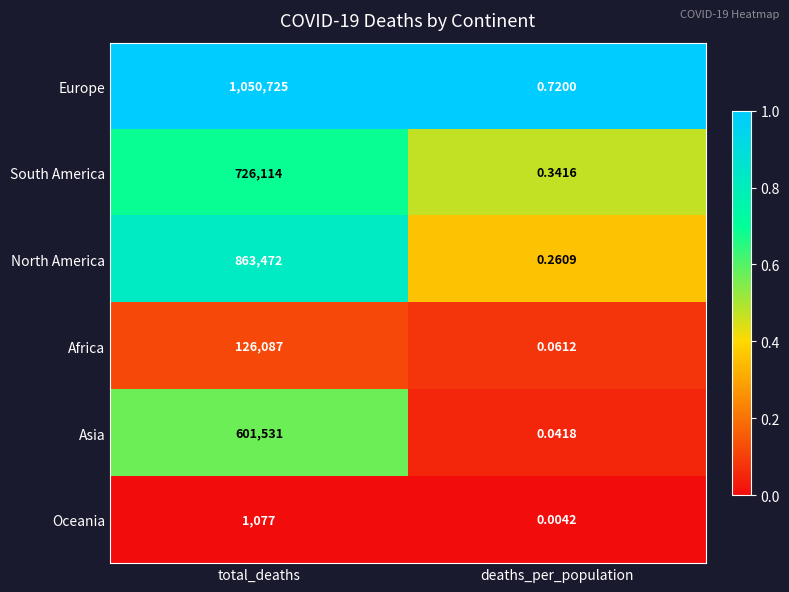

Where is South America nearest to the value 363057?

deaths_per_population